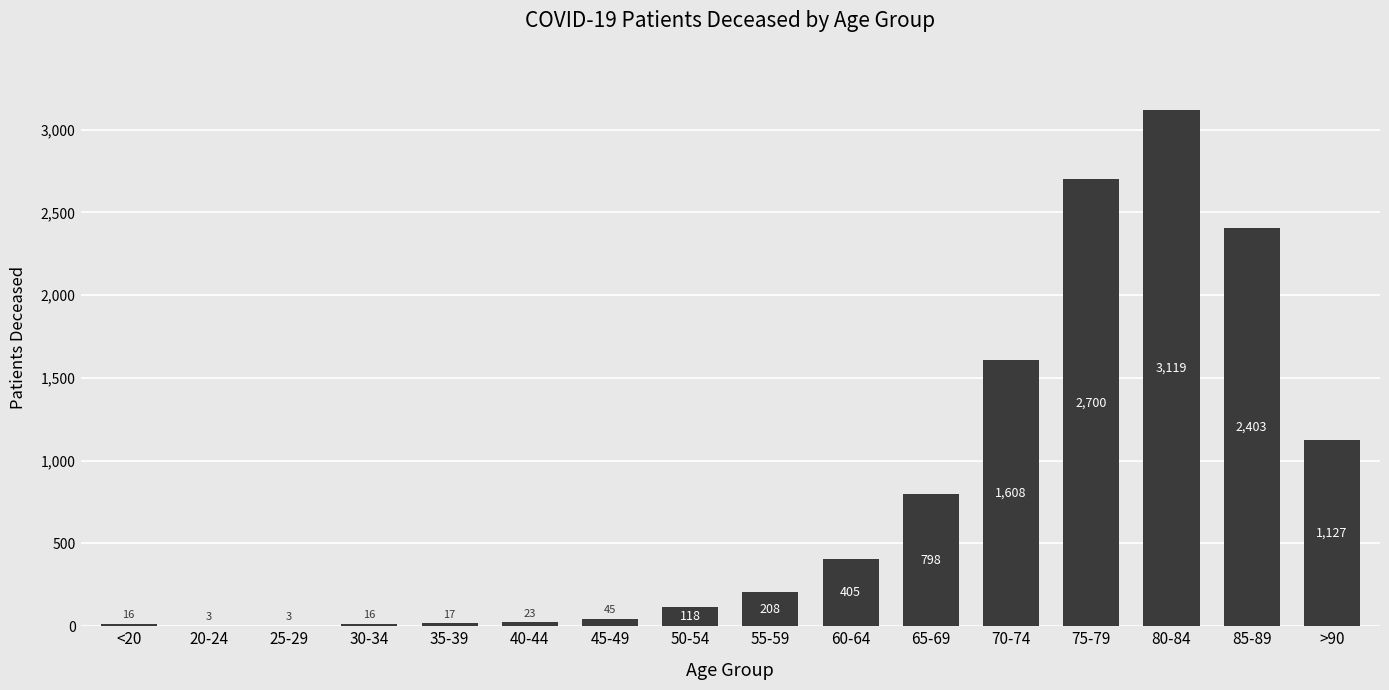

What is the greatest value displayed?

3119